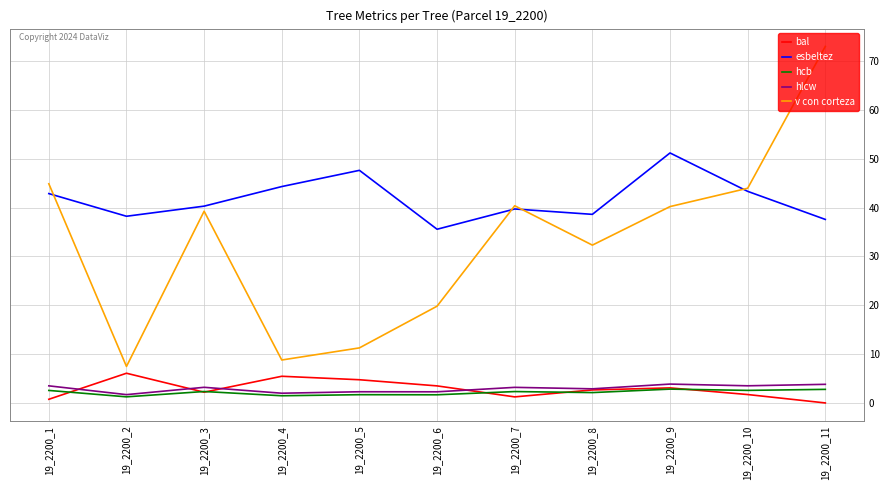

At which category is the sum across all series the highest?

19_2200_11